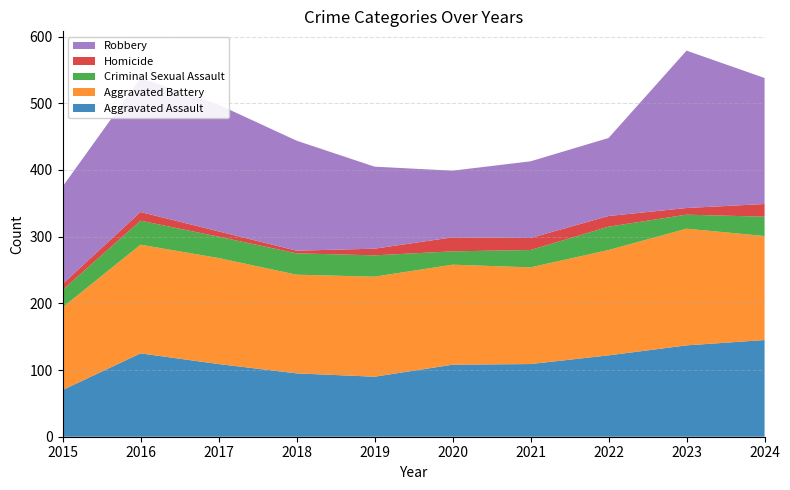

Reading left to right, what are all the values shown in this chart?

Aggravated Assault: 70	125	109	95	90	108	109	122	137	145
Aggravated Battery: 124	163	159	148	150	150	145	158	175	156
Criminal Sexual Assault: 26	36	32	32	32	20	26	35	21	29
Homicide: 9	13	8	4	10	21	18	16	10	19
Robbery: 146	201	190	165	123	100	115	117	236	189